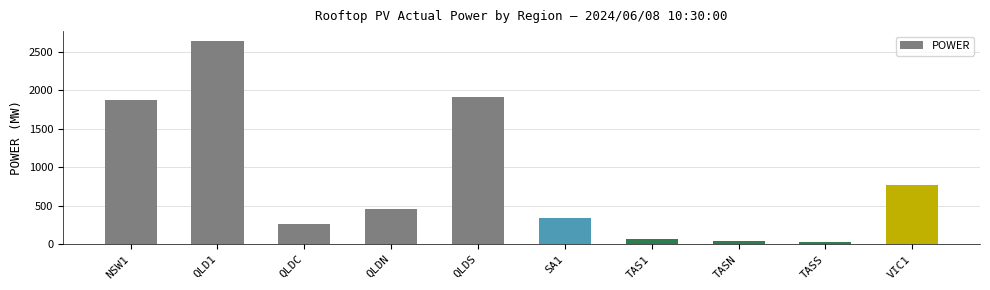

What is the change in value from QLDC to QLDS?

+1657.5